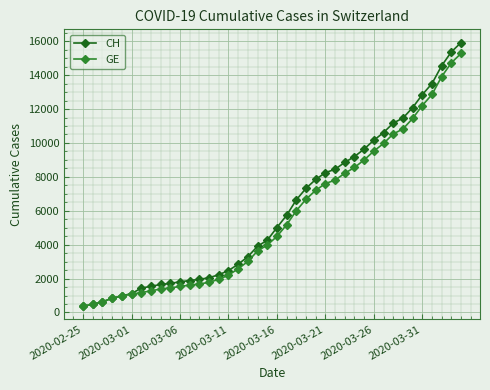

At how many categories does at least one series exceed 5456?

19